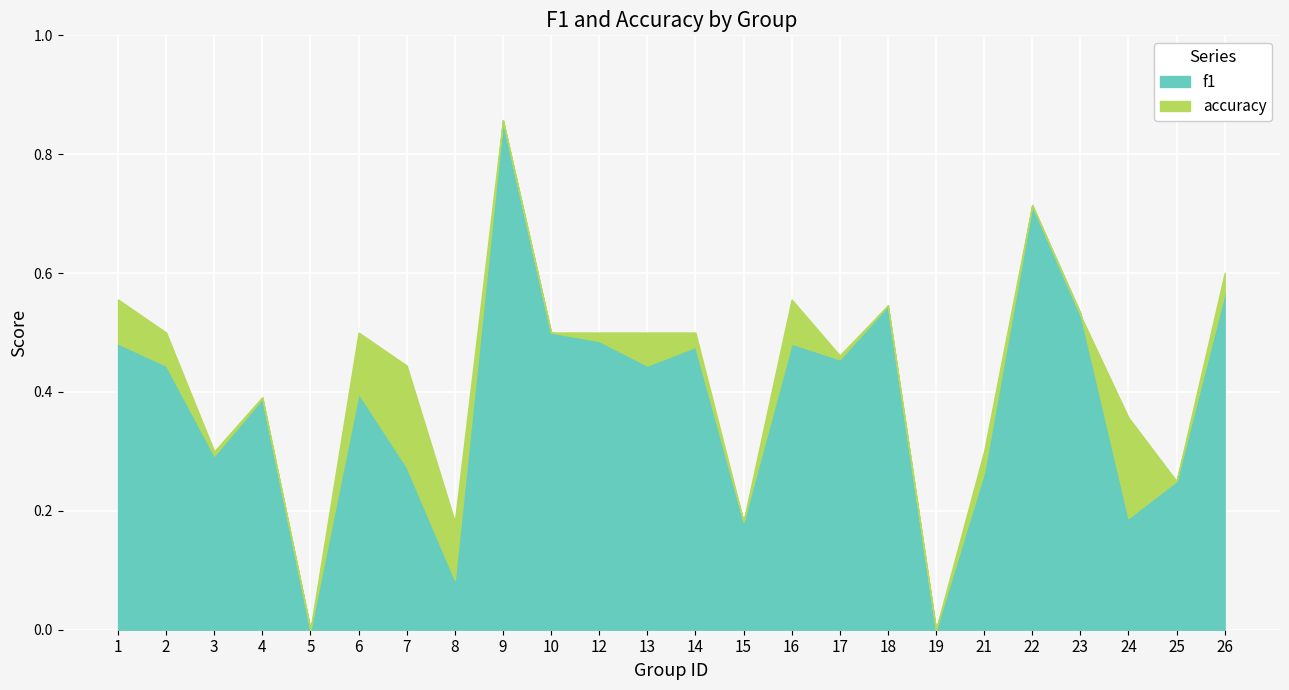

Between which two adjacent categories do accuracy and f1 first intersect?

23 and 24